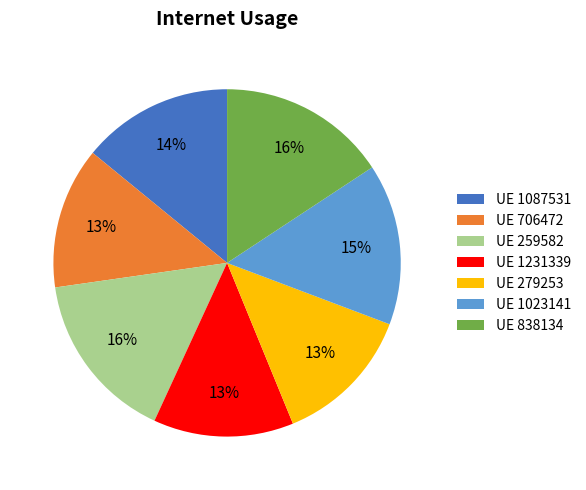

Do UE 1087531 and UE 1023141 together represent more than half of the pie?

No